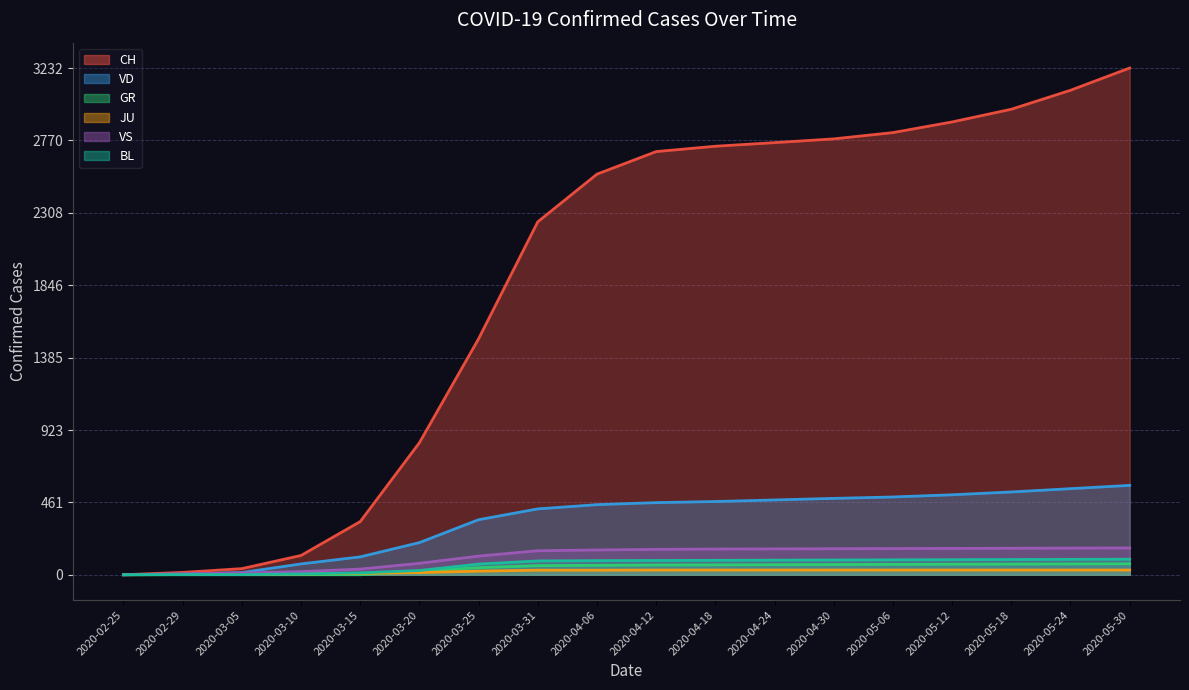

What is the difference between the highest and lowest values at 2020-03-25?

1482